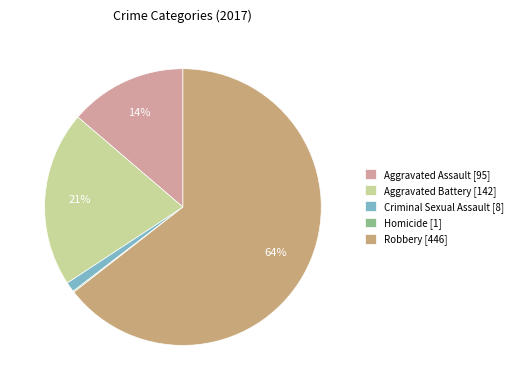

Is there a majority slice in this chart?

Yes